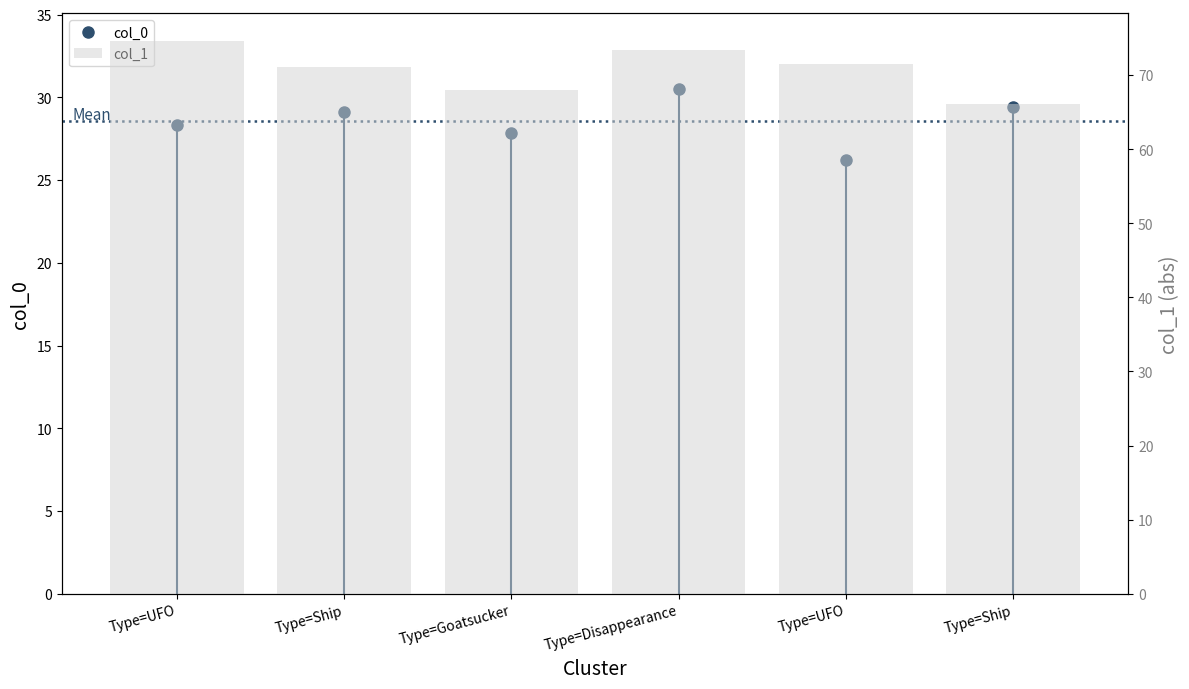

Reading left to right, transcribe all the data shown in this chart.

col_0: 28.3	29.1	27.9	30.5	26.2	29.4
col_1: 74.6	71.1	68.0	73.3	71.5	66.0